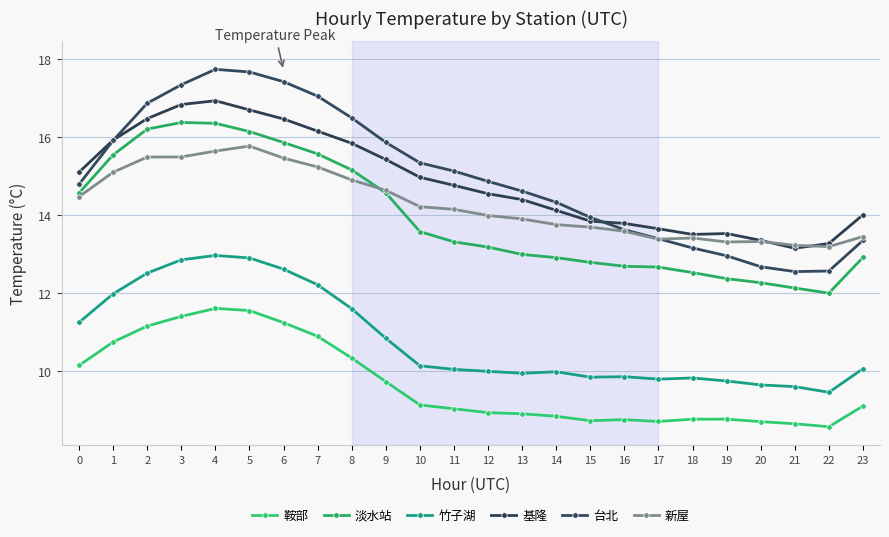

How many data points does each series have?

24